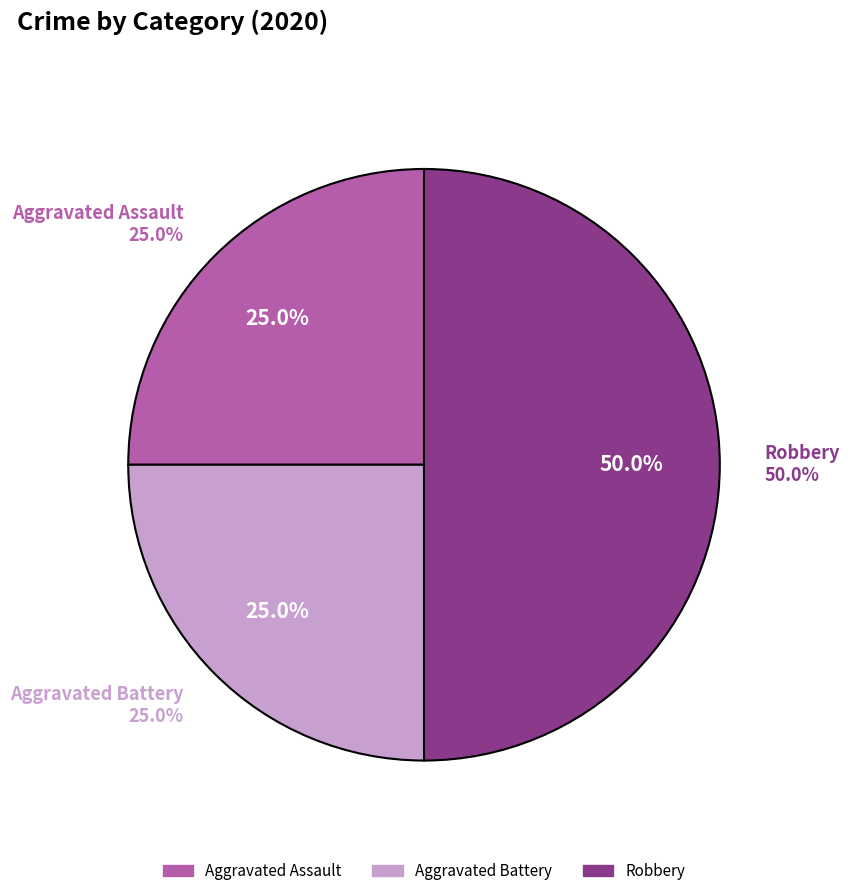

Is it true that Aggravated Assault is 37% of the pie?

False